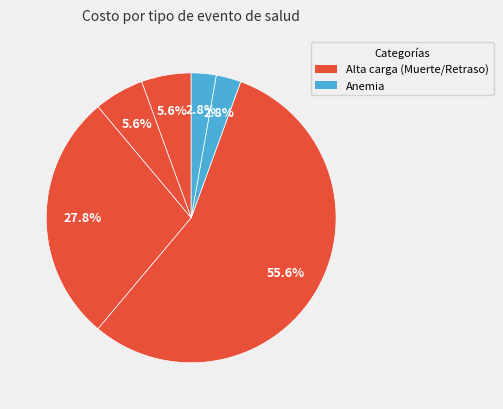

How many segments does this pie chart have?

6